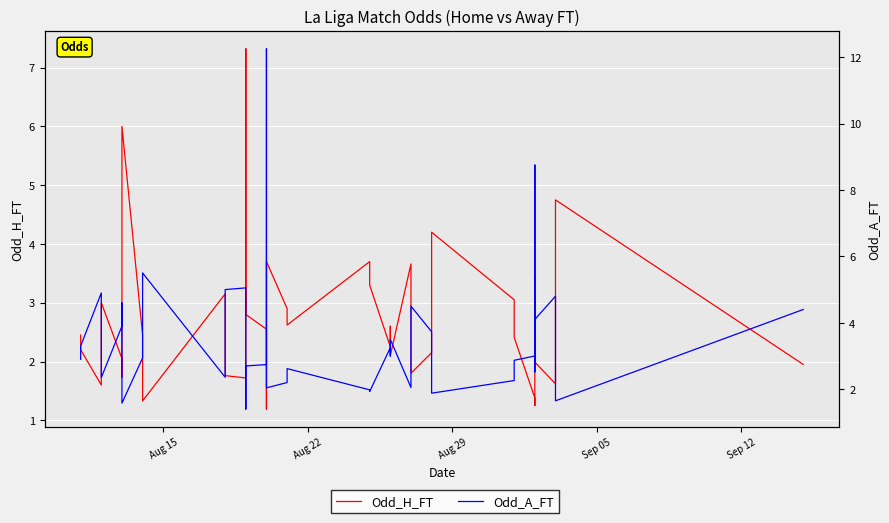

What is the difference between the highest and lowest values at Aug 29?

3.3